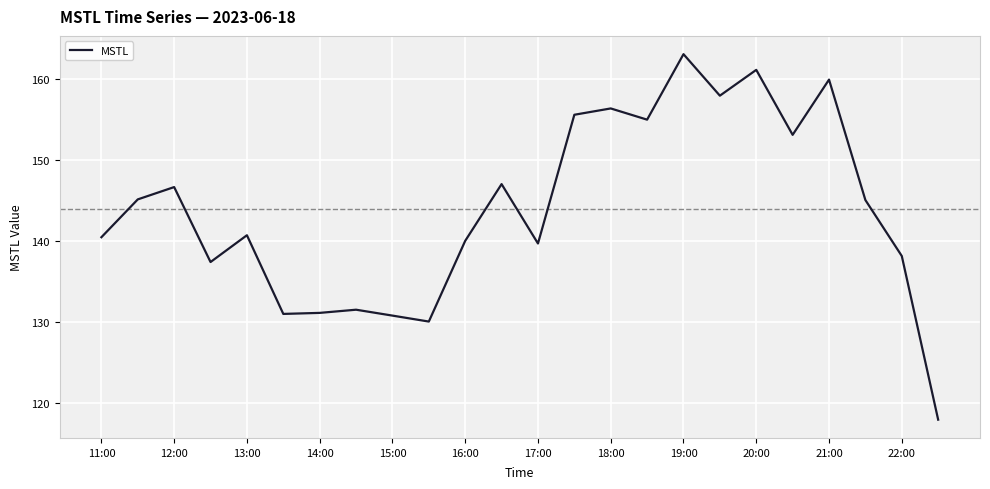

What is the difference between the maximum and minimum values?

45.1